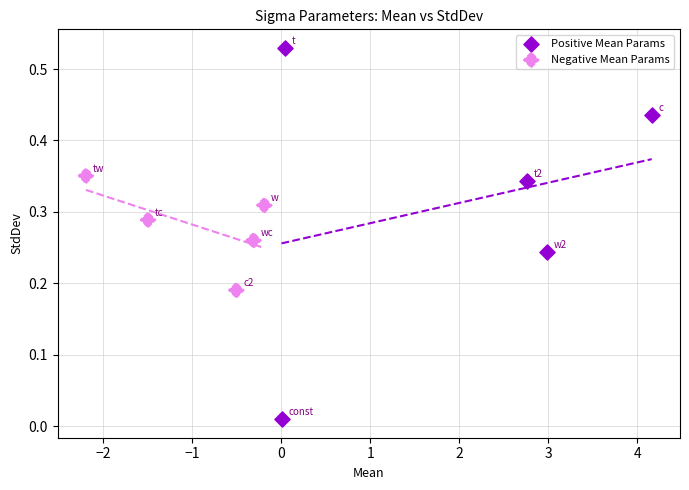

Which series has the widest spread of Y values?

Positive Mean Params